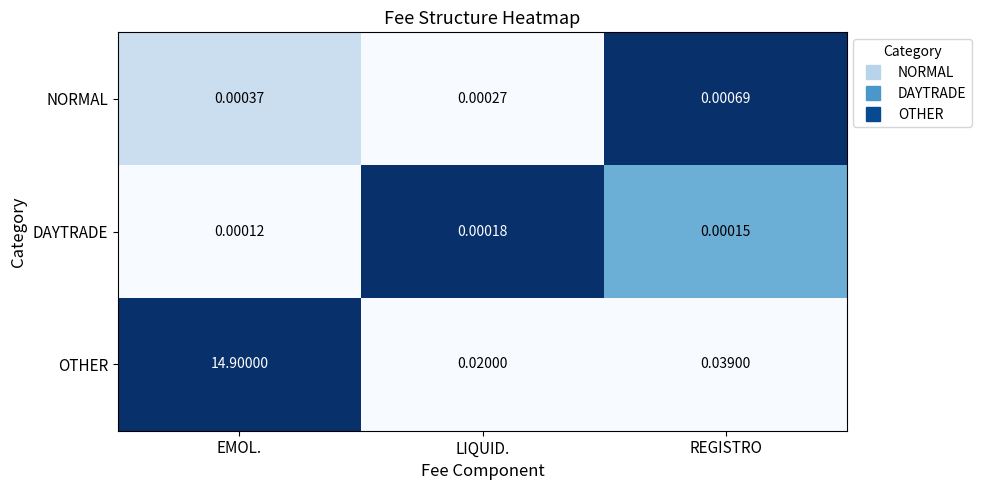

What is the maximum value shown in the chart?

14.9